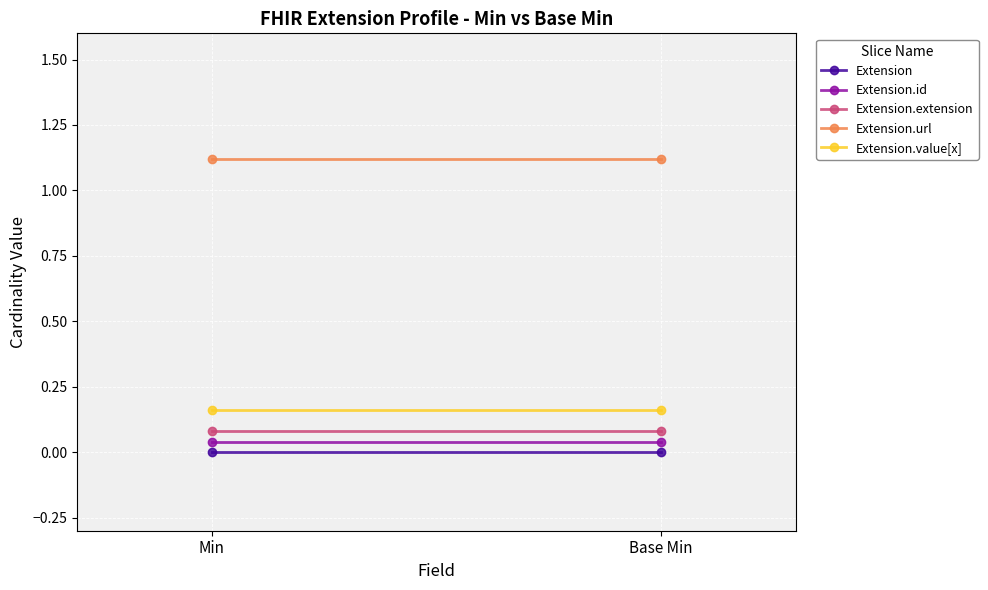

Which category has the lowest value in the Extension.value[x] series?

Min